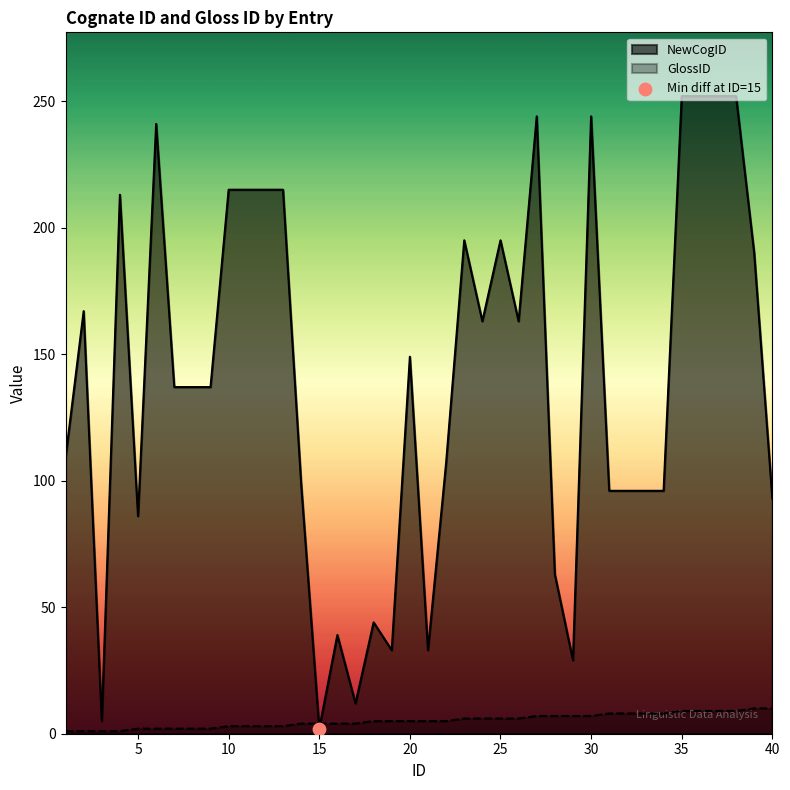

At how many categories does at least one series exceed 98?

25